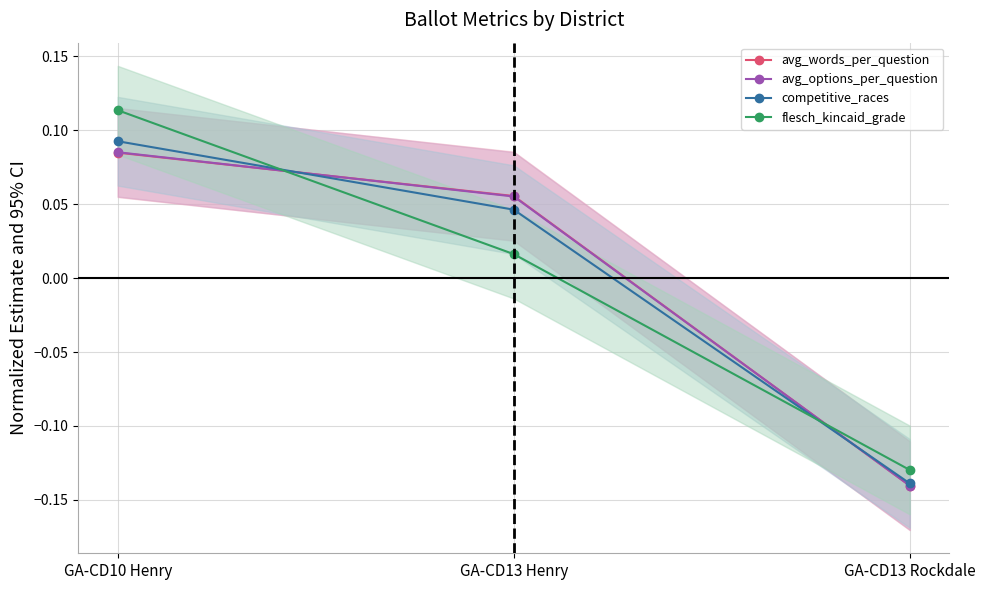

What is the label of the 3rd point from the right?

GA-CD10 Henry